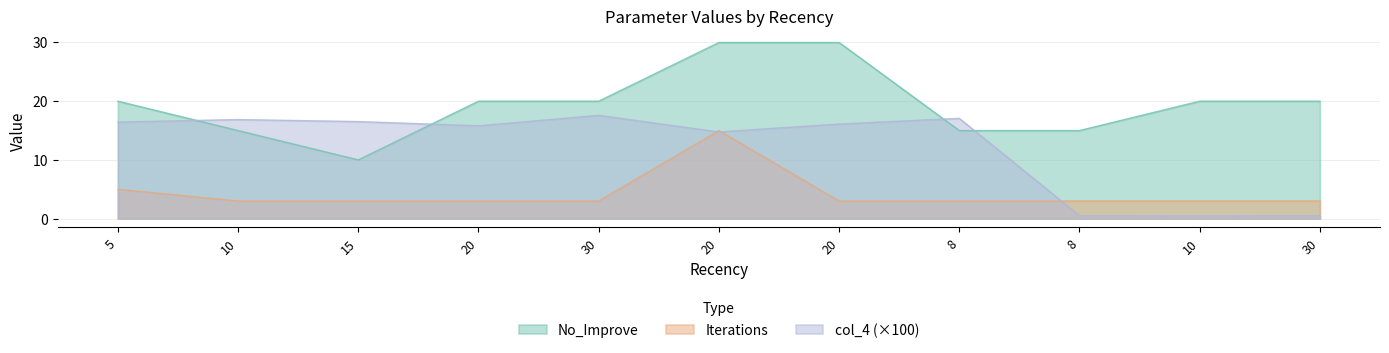

Does the chart display data point markers on the line(s)?

No